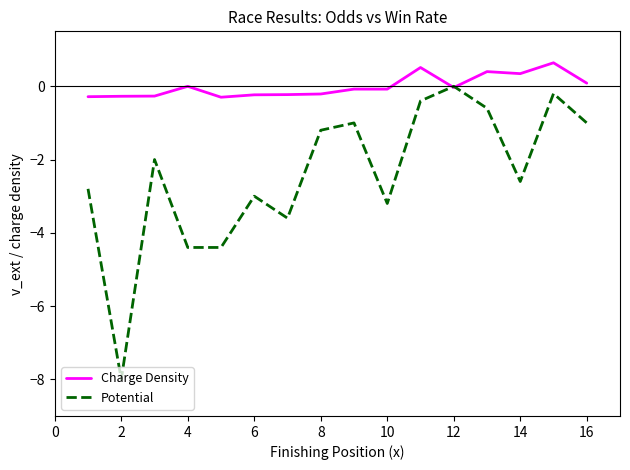

Rank the series by their average value, from lowest to highest.

Potential, Charge Density